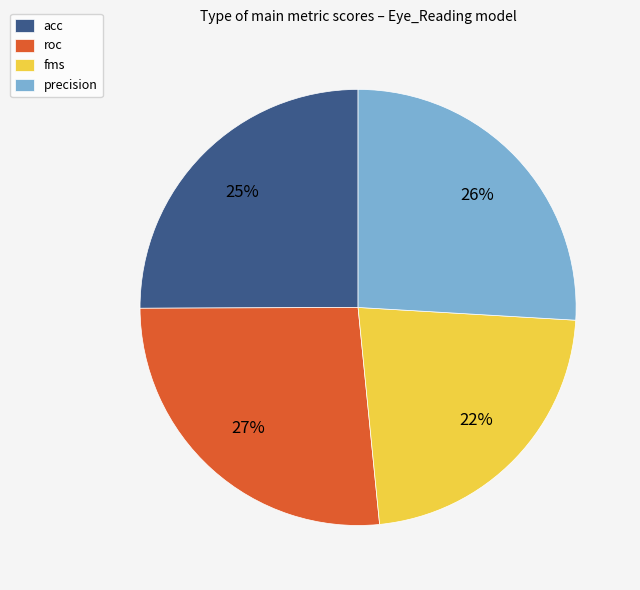

To the nearest percent, what portion does precision represent?

26%